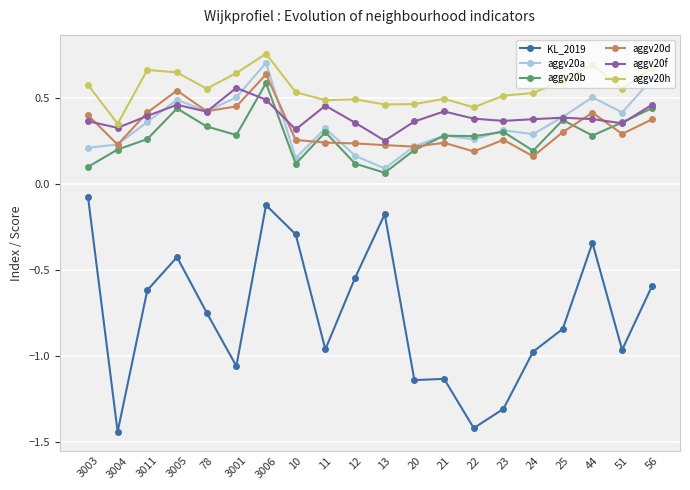

True or false: aggv20d and KL_2019 intersect in this chart.

False